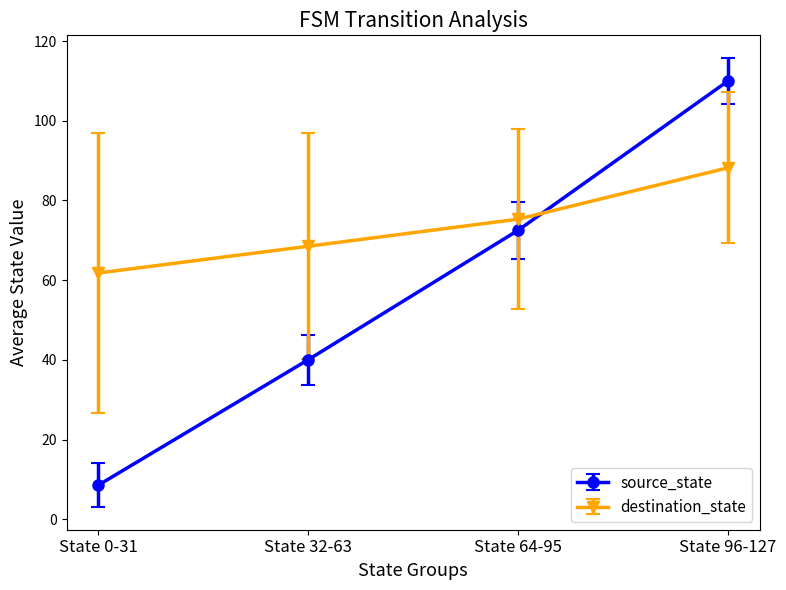

True or false: source_state has a value of 167.4 at State 96-127.

False